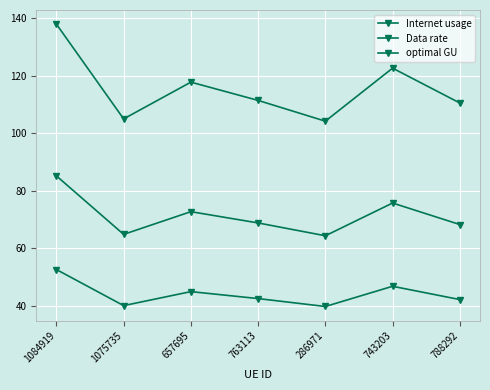

Reading left to right, transcribe all the data shown in this chart.

Internet usage: 137.9	104.9	117.7	111.4	104.2	122.6	110.5
Data rate: 52.5	40.0	44.9	42.4	39.7	46.7	42.1
optimal GU: 85.1	64.8	72.7	68.7	64.3	75.7	68.2